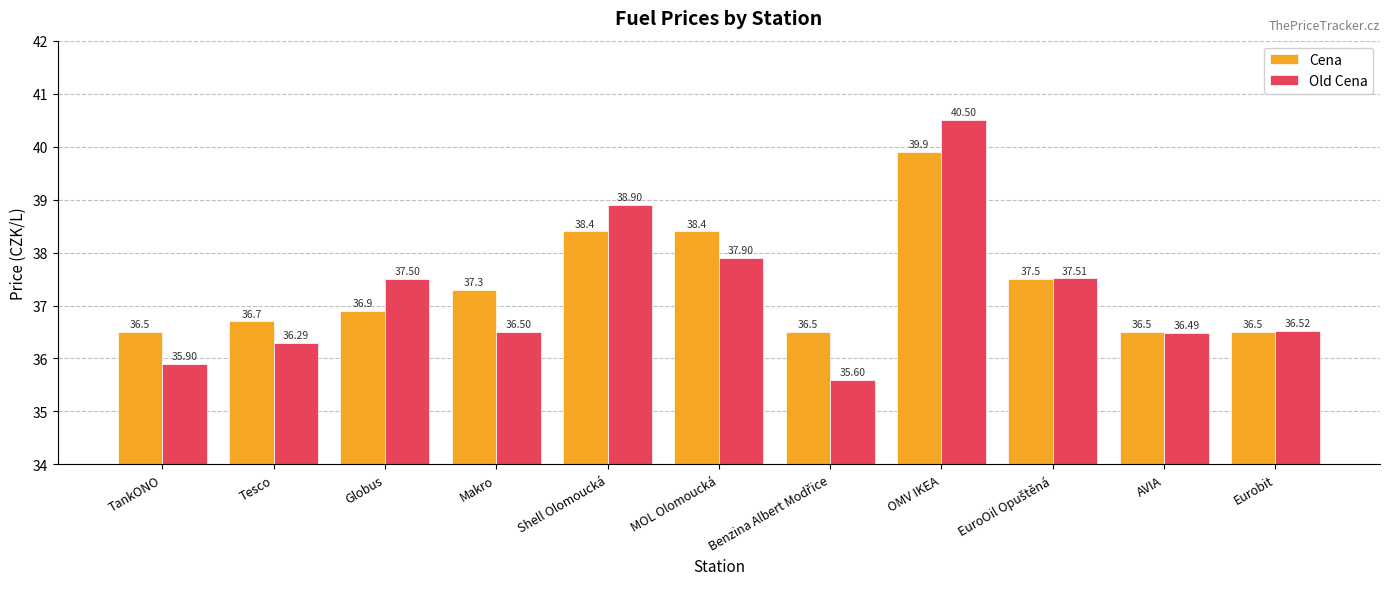

Reading left to right, extract all data points from this chart.

Cena: 36.5	36.7	36.9	37.3	38.4	38.4	36.5	39.9	37.5	36.5	36.5
Old Cena: 35.9	36.3	37.5	36.5	38.9	37.9	35.6	40.5	37.5	36.5	36.5